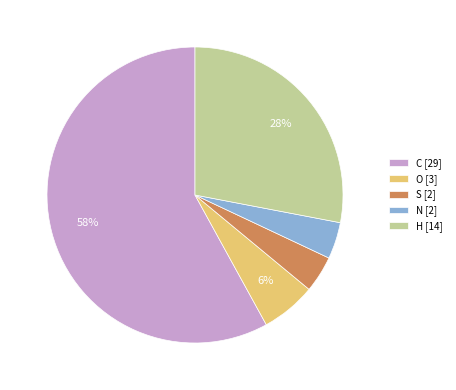

To the nearest percent, what is the combined percentage of H and O?

34%